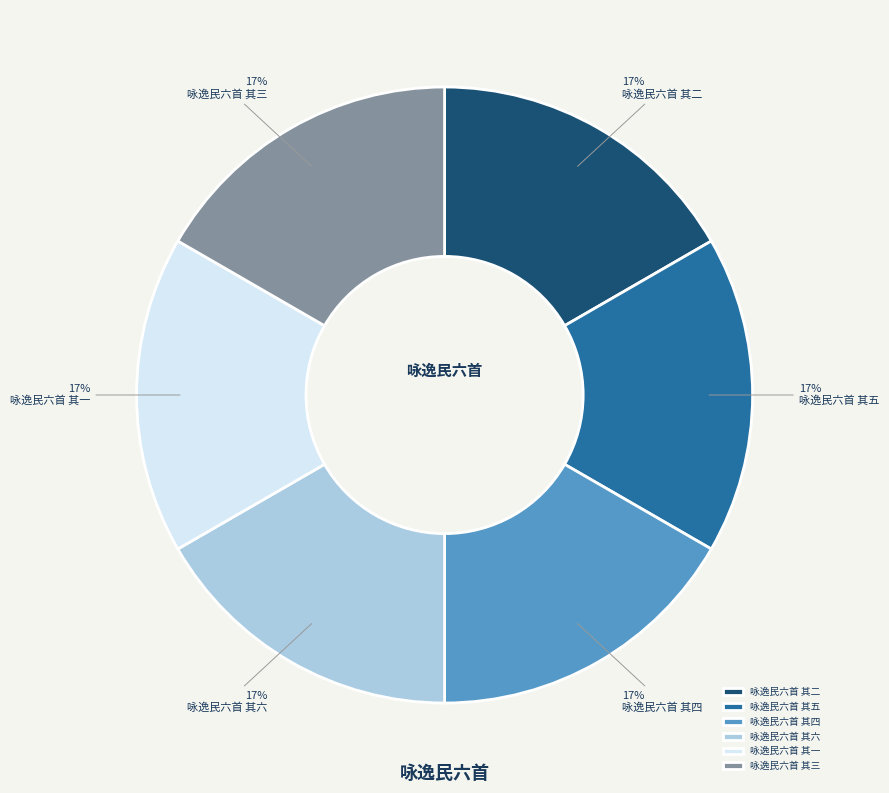

The 咏逸民六首 其二 slice represents 27% of the pie. True or false?

False